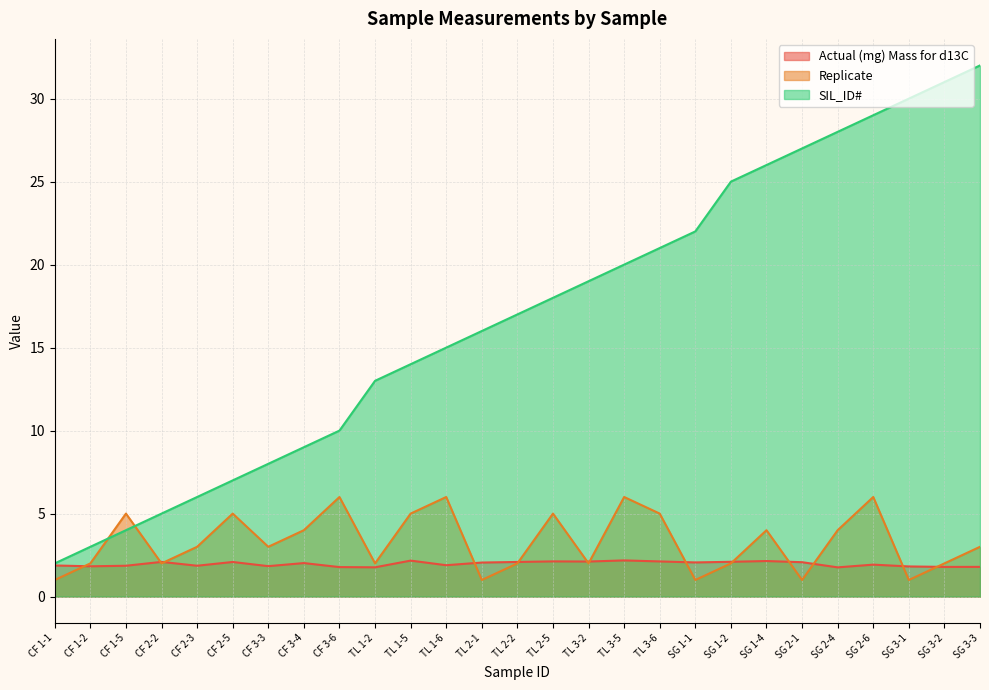

What are all the series names shown in the legend?

Actual (mg) Mass for d13C, Replicate, SIL_ID#